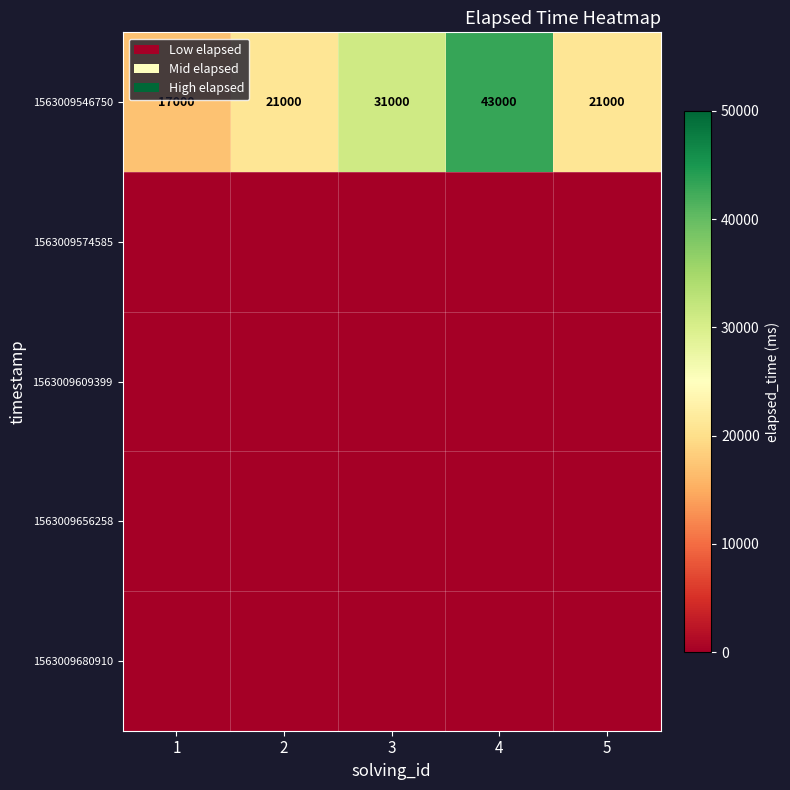

Count the 1563009546750 values in the range 21000 to 31000.

3